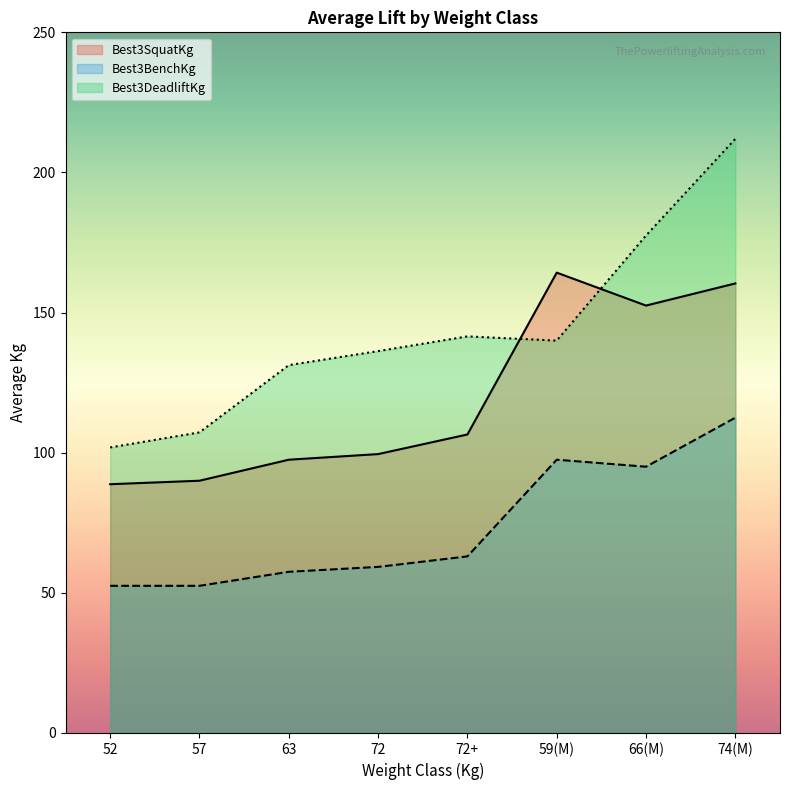

Read the Best3SquatKg value at 72.

99.5